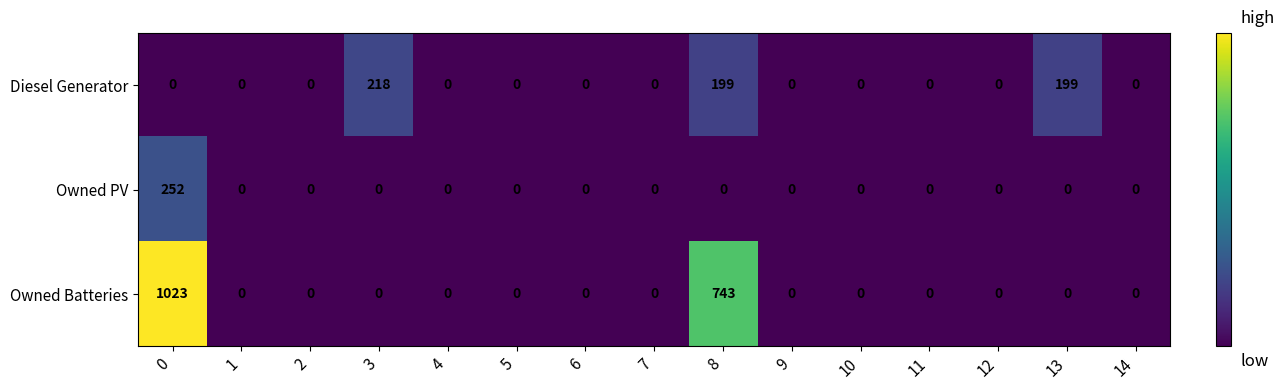

What is the sum of all Owned Batteries values?

1766